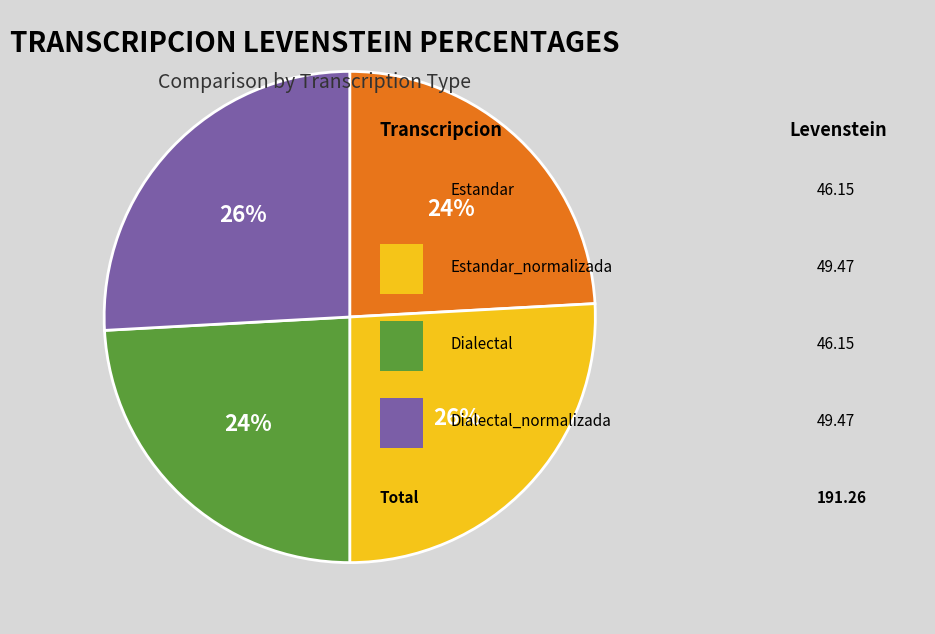

To the nearest percent, what is the difference between the largest and smallest slice percentages?

2%